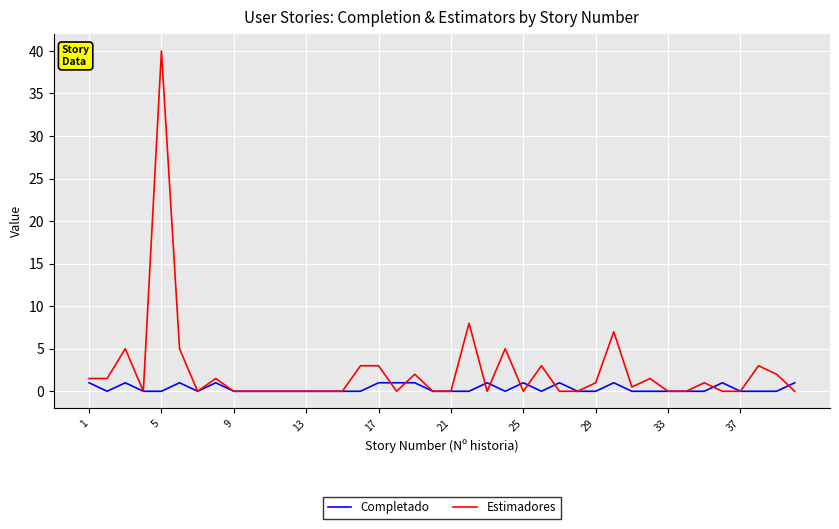

Rank the series by their average value, from highest to lowest.

Estimadores, Completado